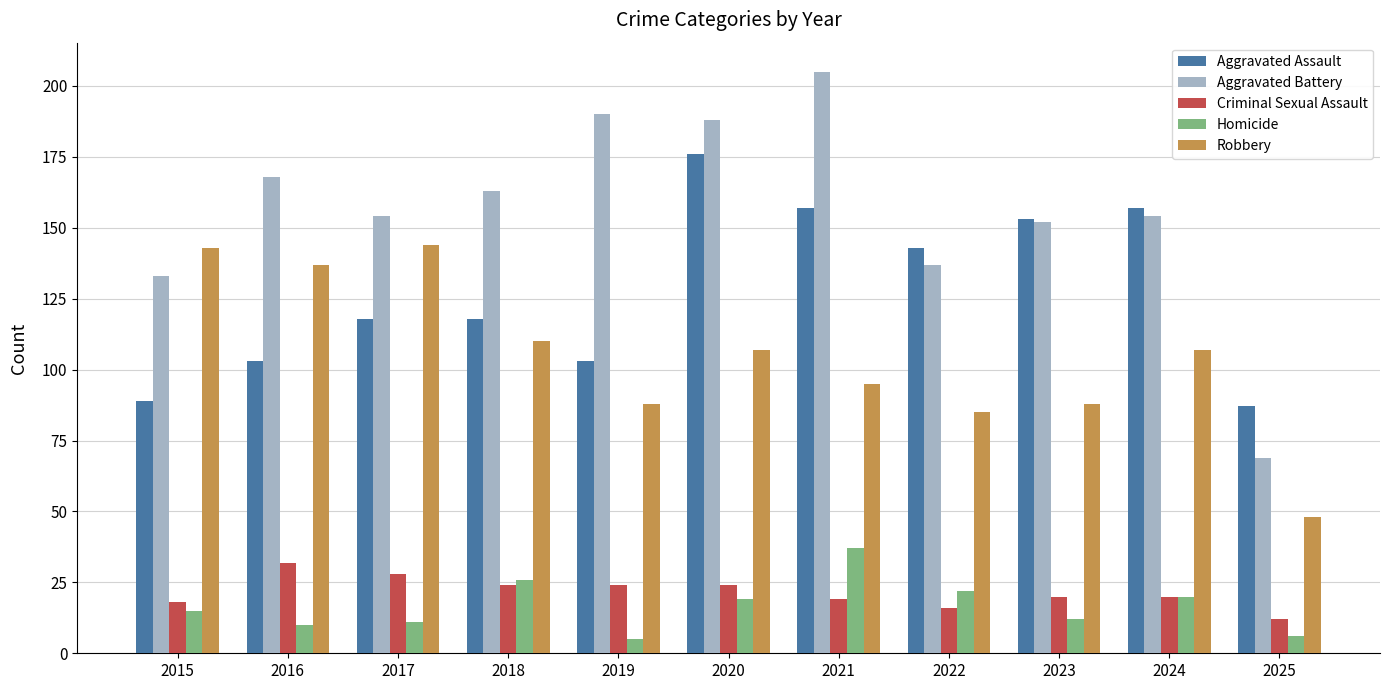

Is the value of Aggravated Battery at 2016 greater than the value of Criminal Sexual Assault at 2018?

Yes